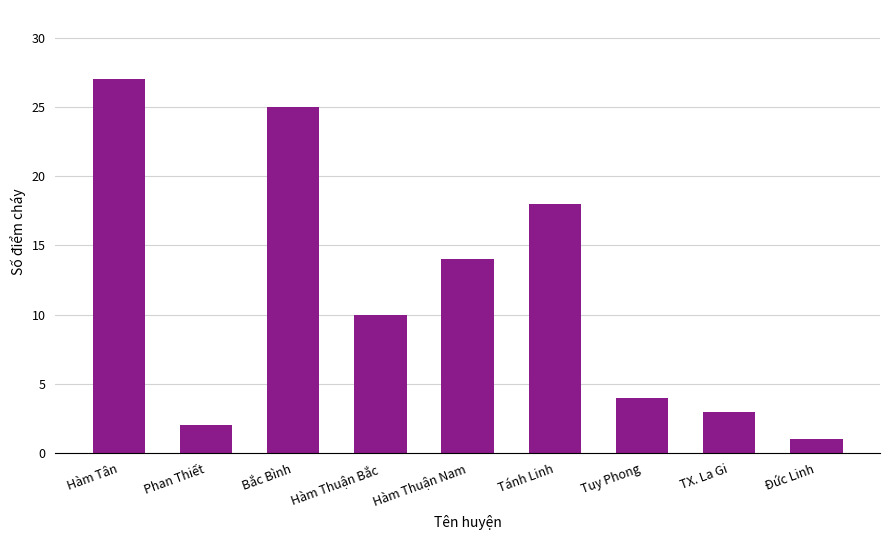

At which category does the chart reach its peak across all series?

Hàm Tân